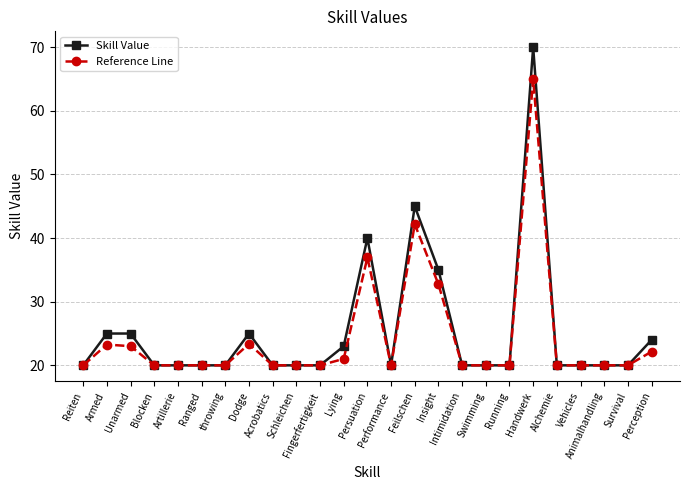

What is the sum of the Skill Value values at Blocken and Acrobatics?

40.0